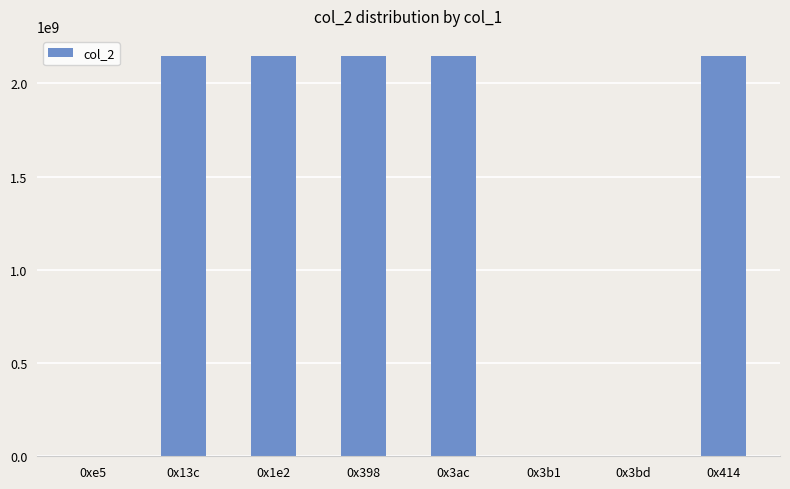

Is it true that the value at 0x1e2 is 2147483647?

True